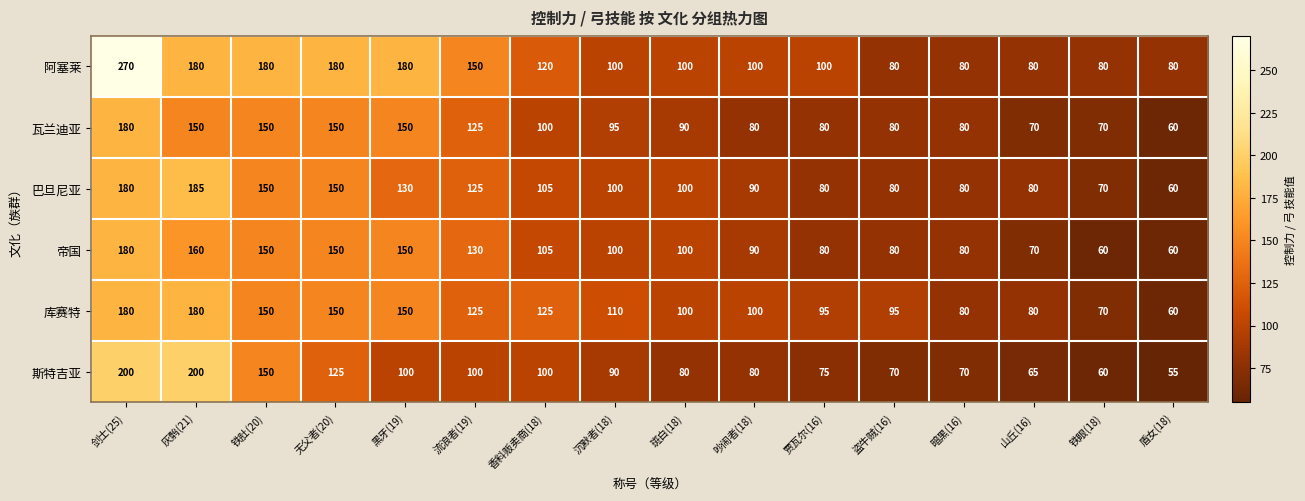

What is the difference between the maximum and minimum values in the 阿塞莱 series?

190